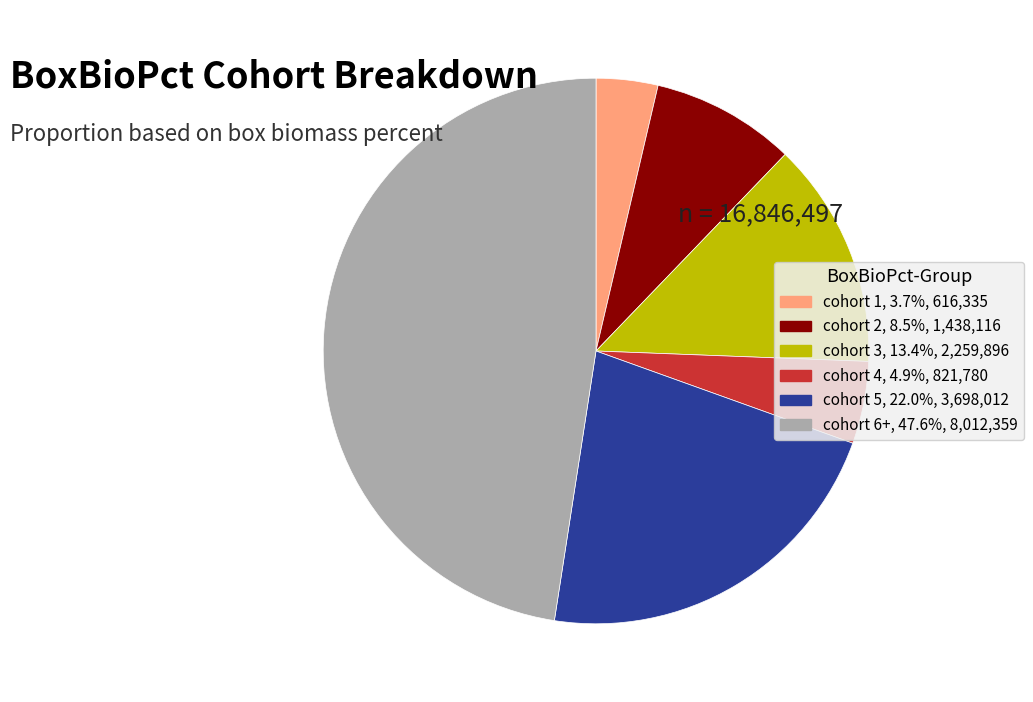

Is there any slice that represents more than half of the pie?

No